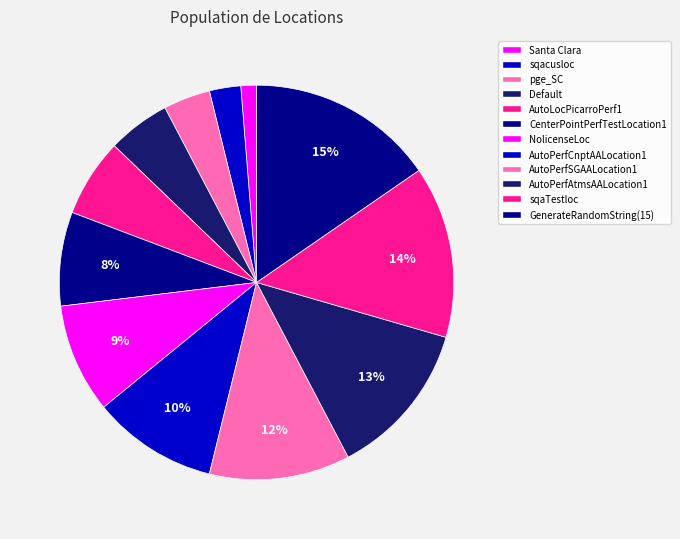

How many segments does this pie chart have?

12